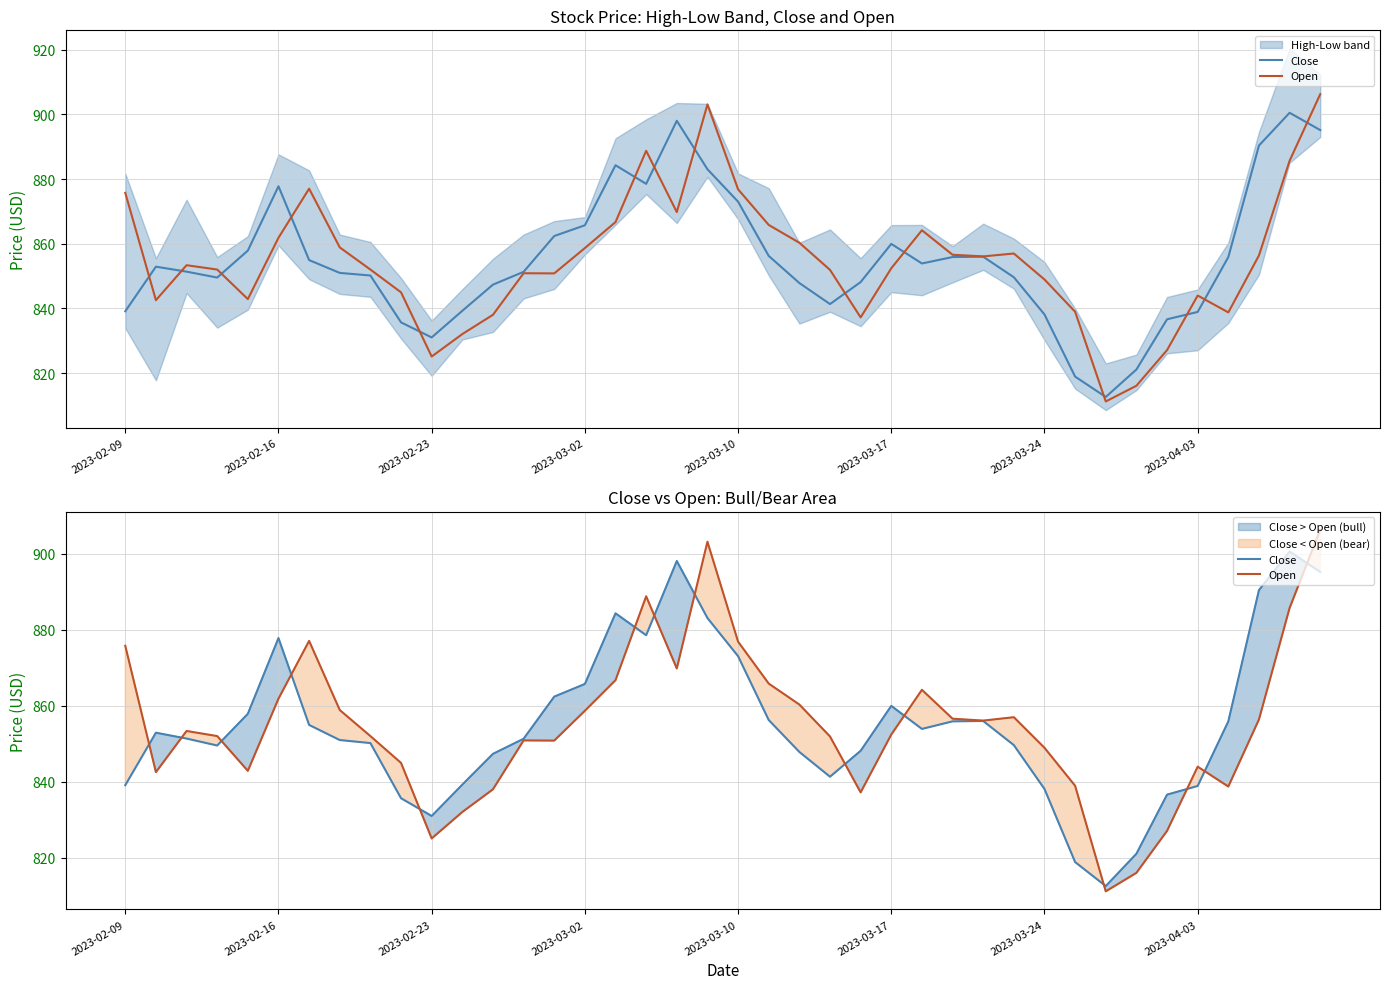

Does the chart have visible grid lines?

Yes